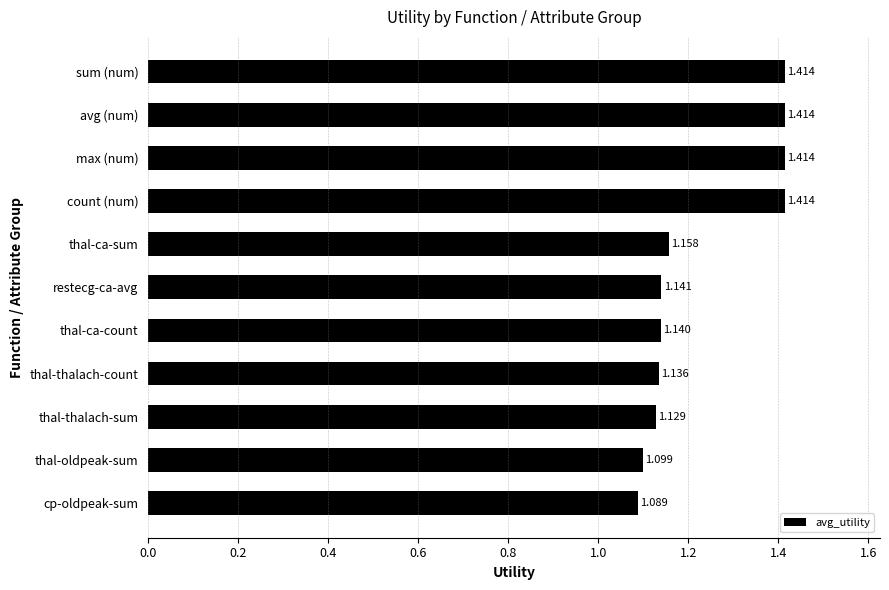

Where is the data nearest to the value 1?

cp-oldpeak-sum